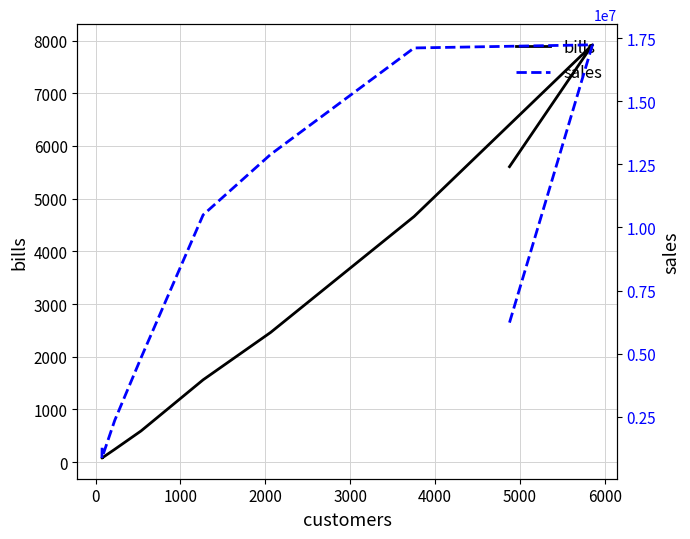

What is the difference between the maximum and second lowest values in the bills series?

7840.0